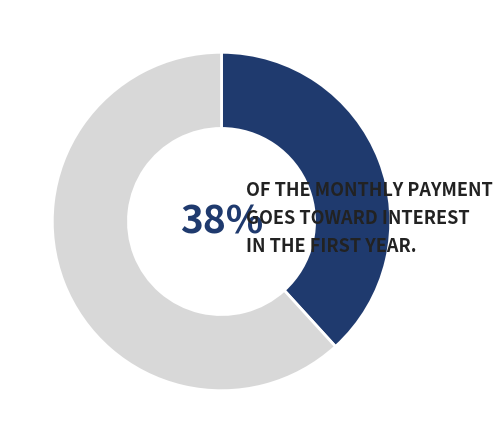

Is there any slice that represents more than half of the pie?

Yes